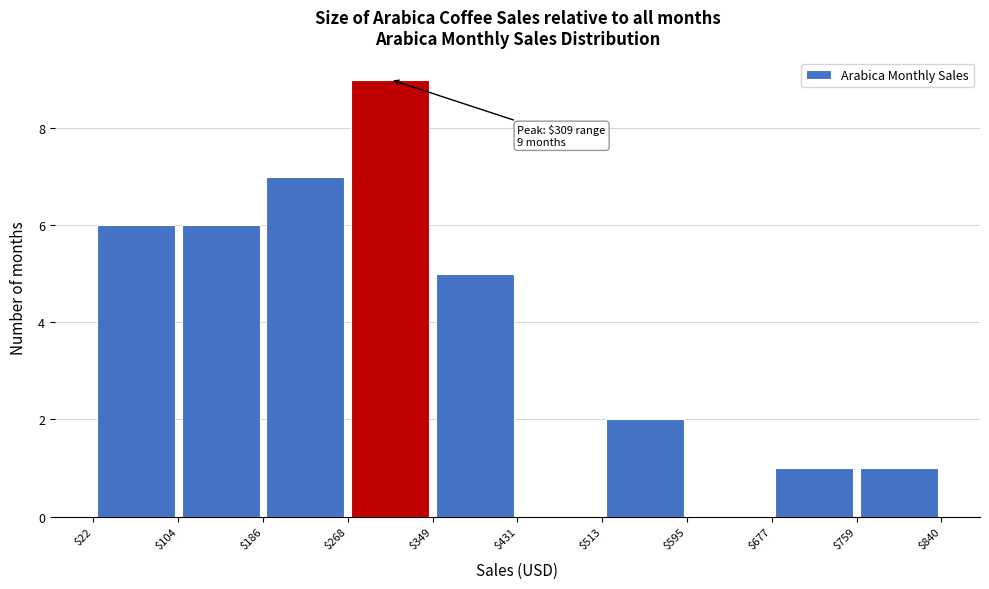

Which range on the x-axis has the tallest bar?

$268 to $349